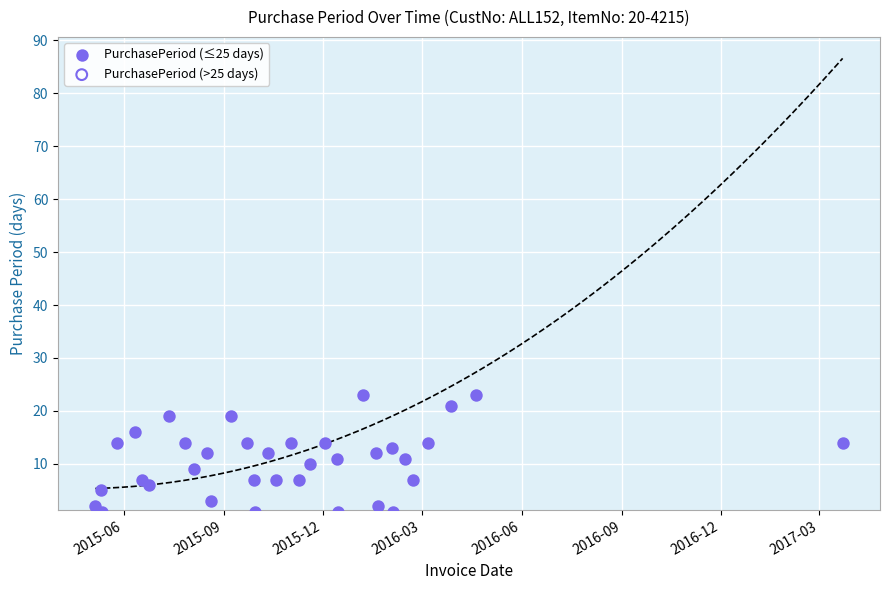

Between 2017-03-09 and 2016-02-15, which is larger?

2017-03-09